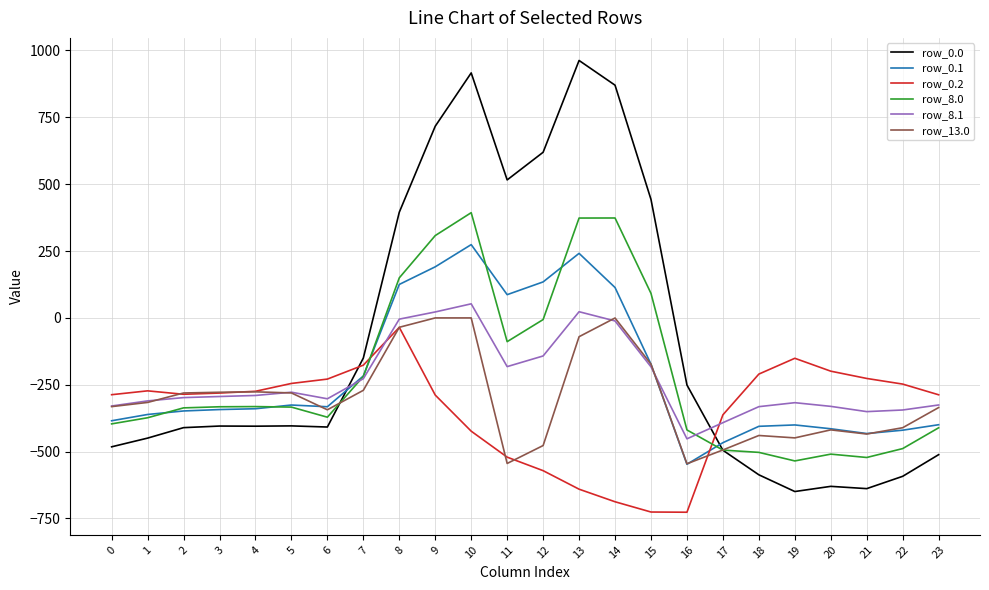

At how many categories does at least one series exceed 321?

8